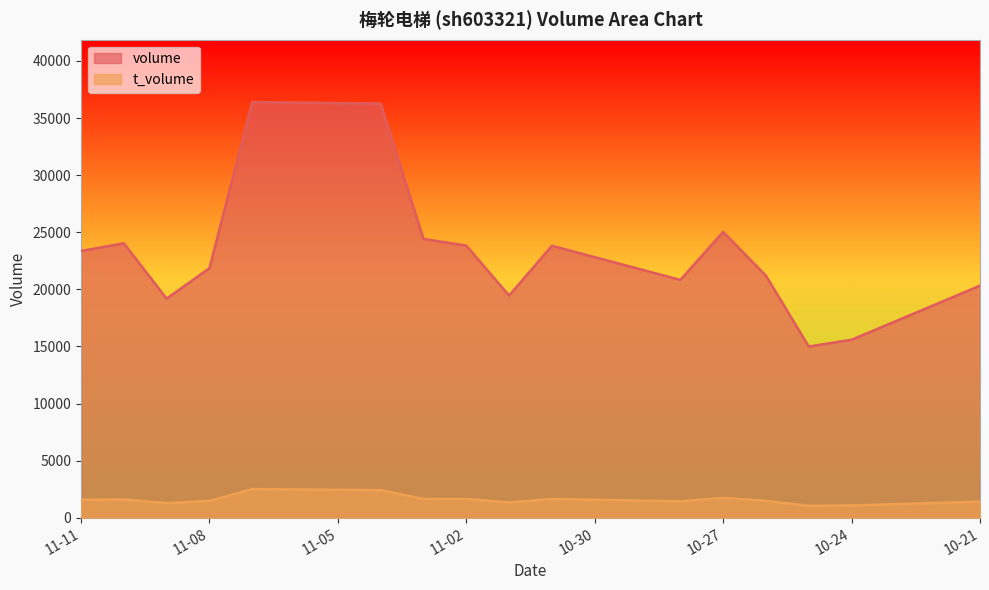

Where is the first local maximum for volume?

2022-10-27